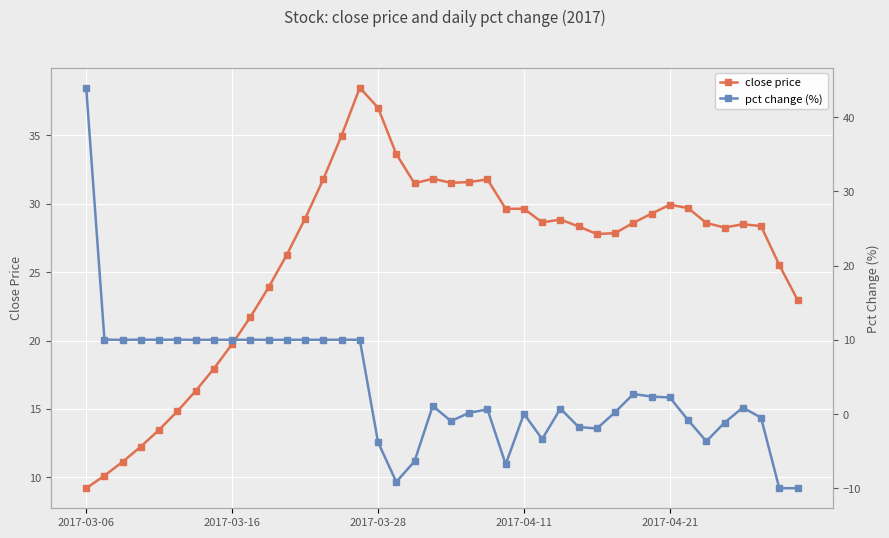

True or false: close price has more than 1 points higher than both neighbors.

True